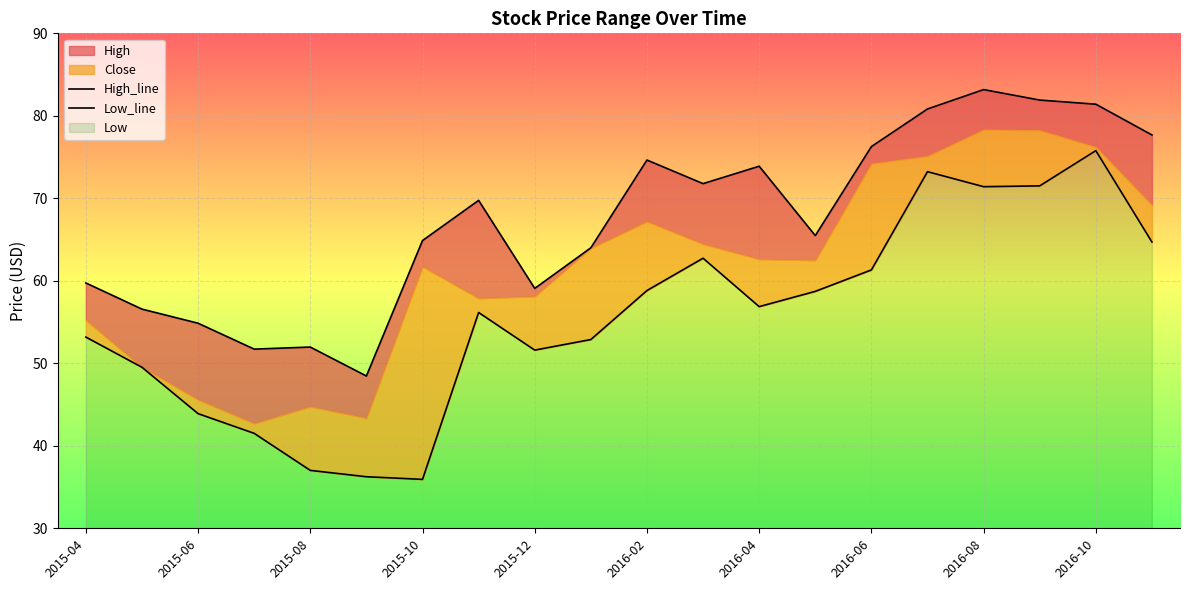

What position from the left is 13?

14